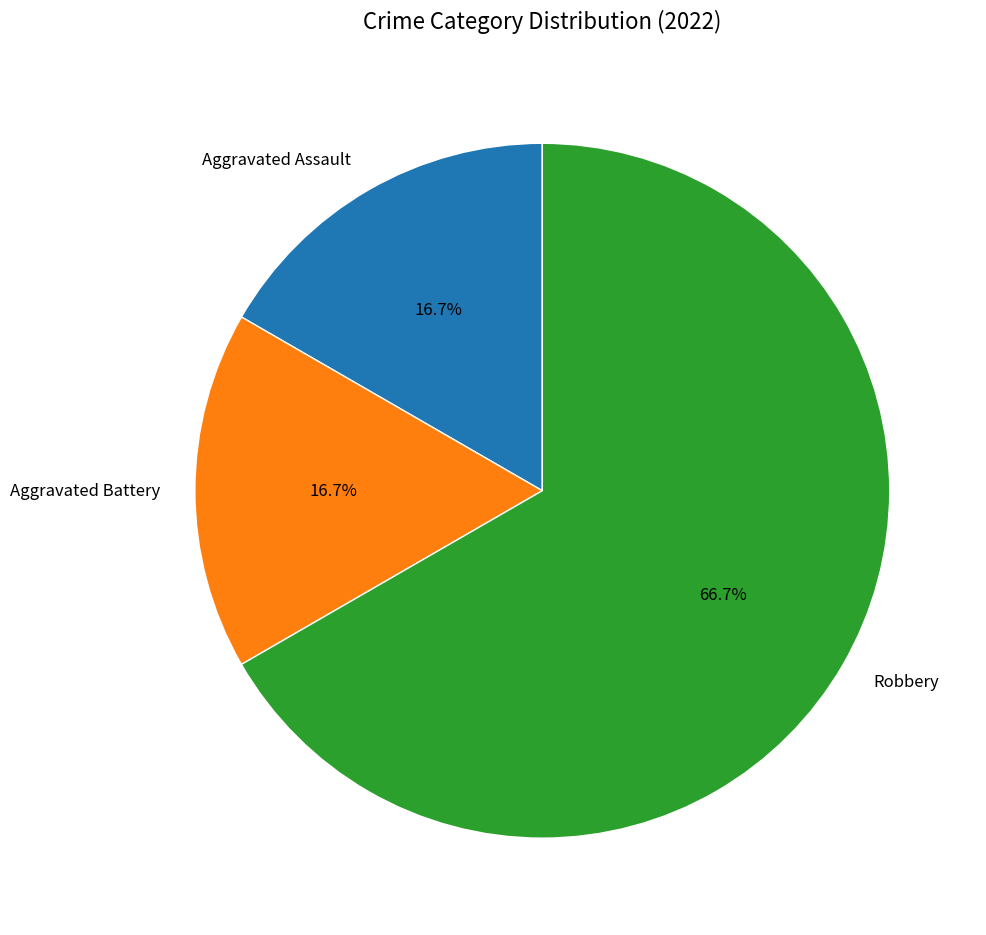

What is the largest slice in the pie chart?

Robbery